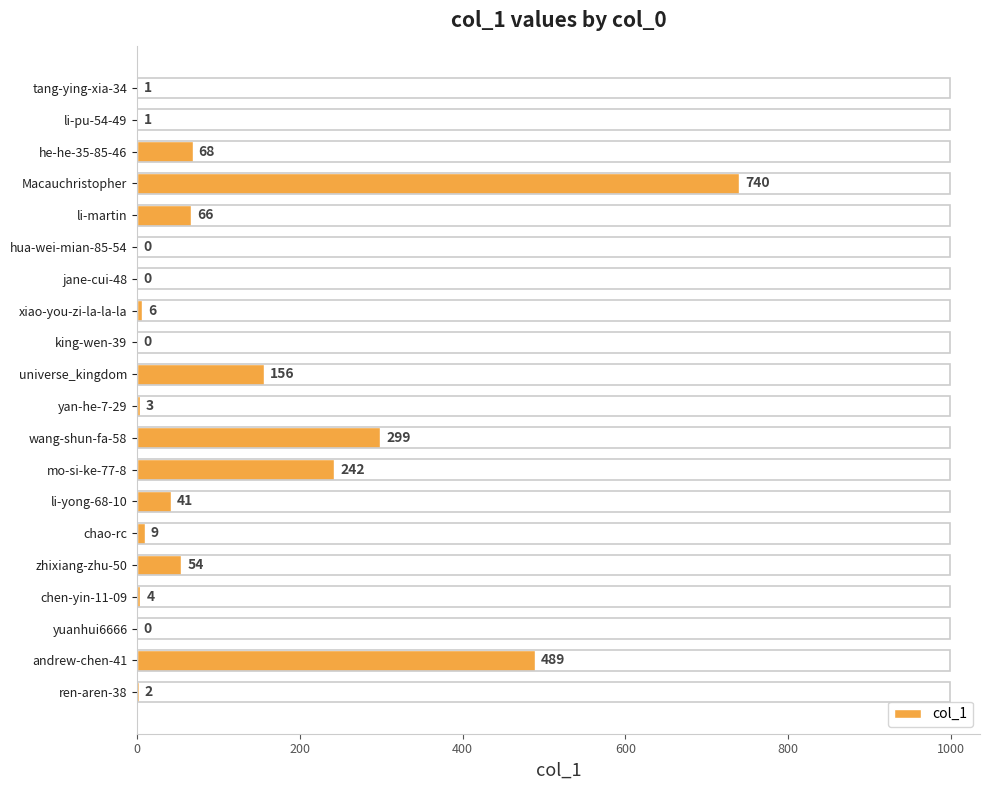

Approximately how many times larger is the value at mo-si-ke-77-8 compared to li-pu-54-49?

242.0